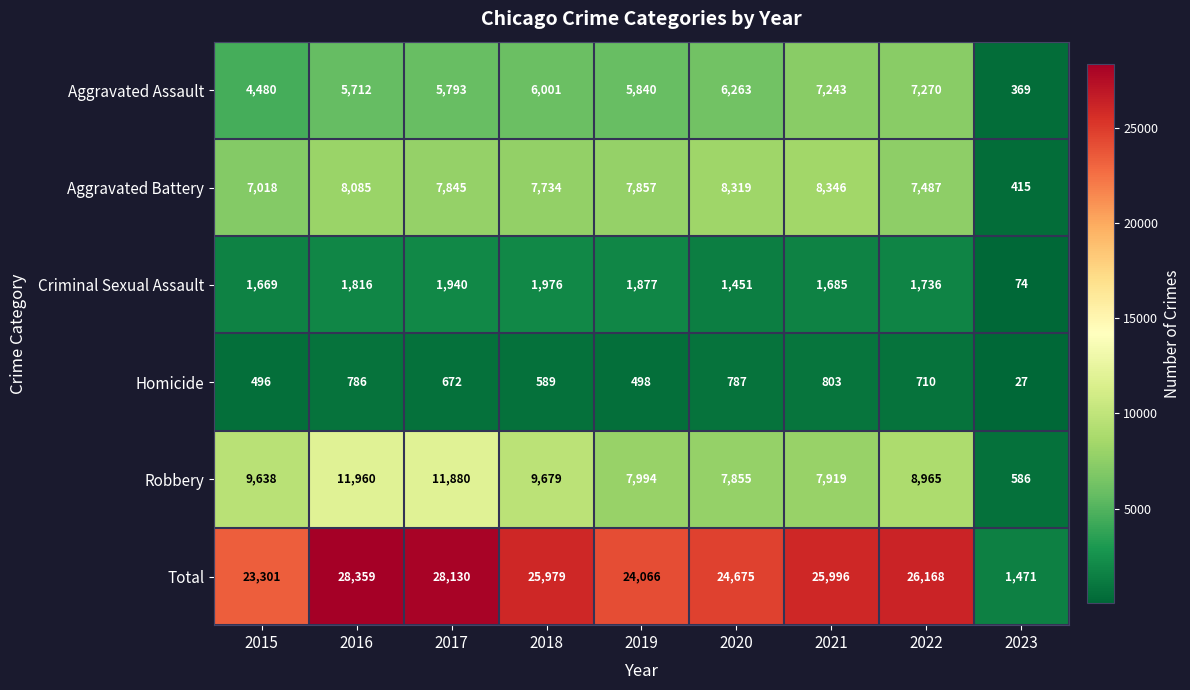

True or false: Aggravated Assault has a value of 8200 at 2020.

False